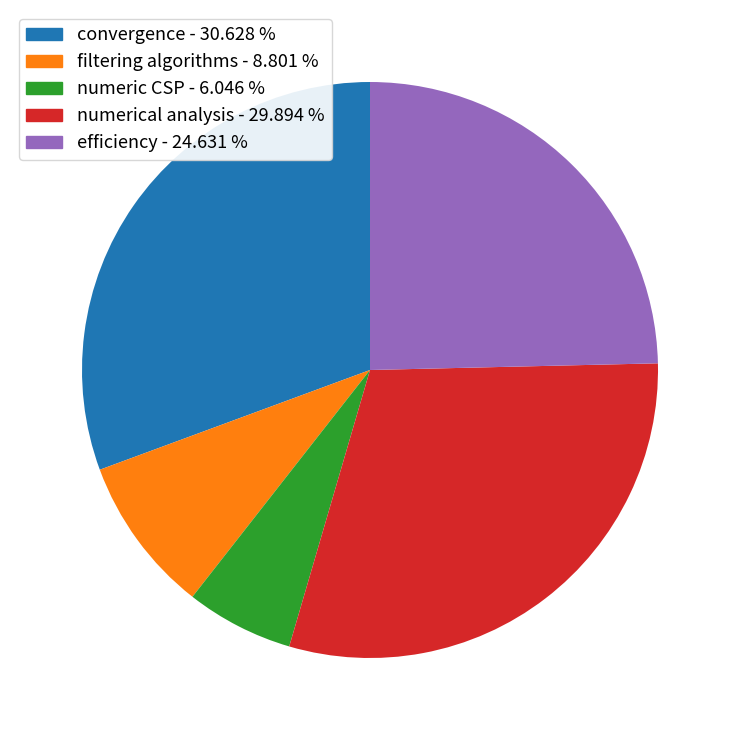

How many segments does this pie chart have?

5